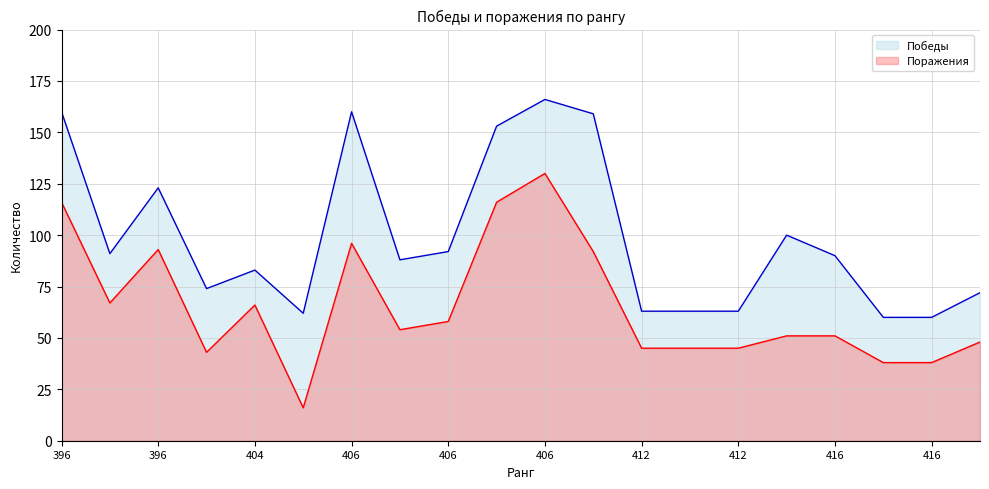

Where is the first local maximum for Победы?

396